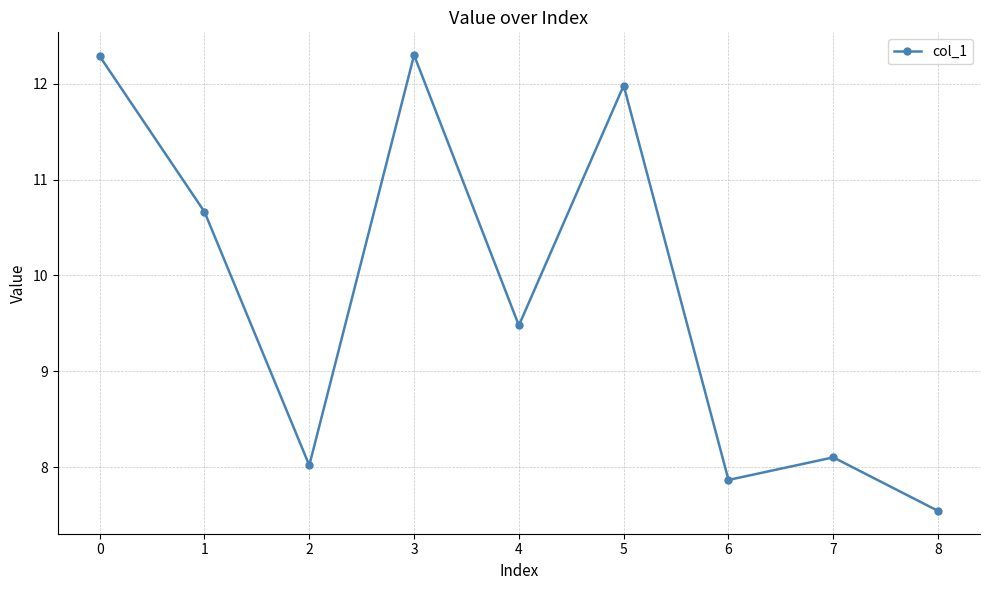

Reading left to right, extract all data points from this chart.

12.3	10.7	8.0	12.3	9.5	12.0	7.9	8.1	7.5